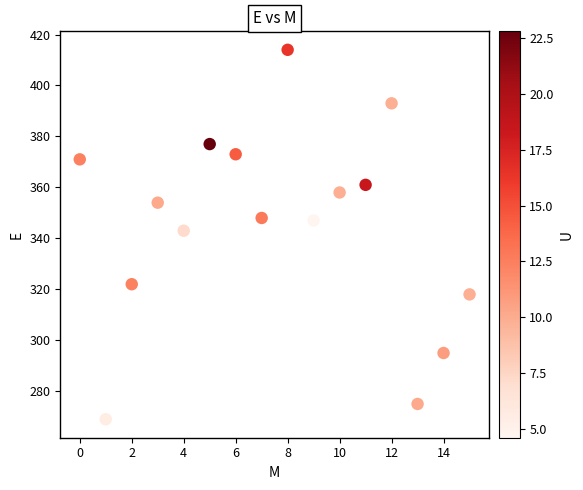

What Y value in the scatter plot is closest to 341?

343